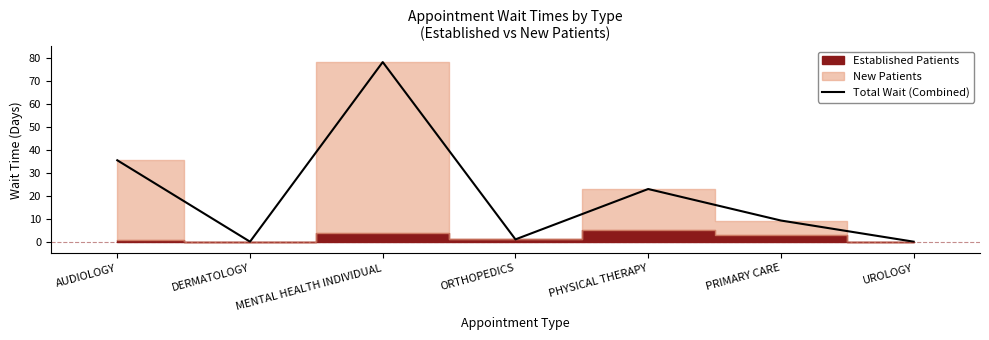

Reading right to left, transcribe all the data shown in this chart.

0.0	9.2	22.9	1.0	78.1	0.0	35.4